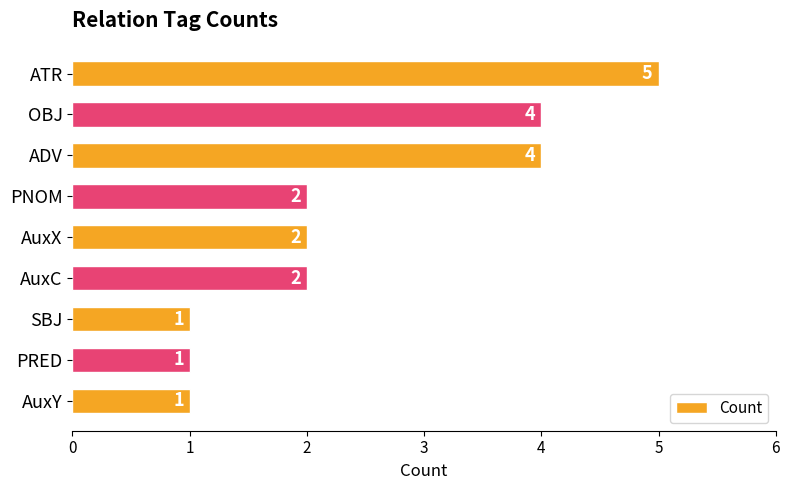

Which category has the highest value across all series?

ATR